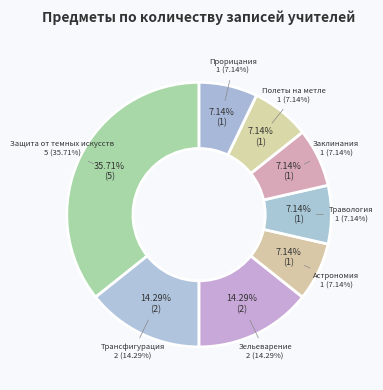

The Полеты на метле slice represents 7% of the pie. True or false?

True